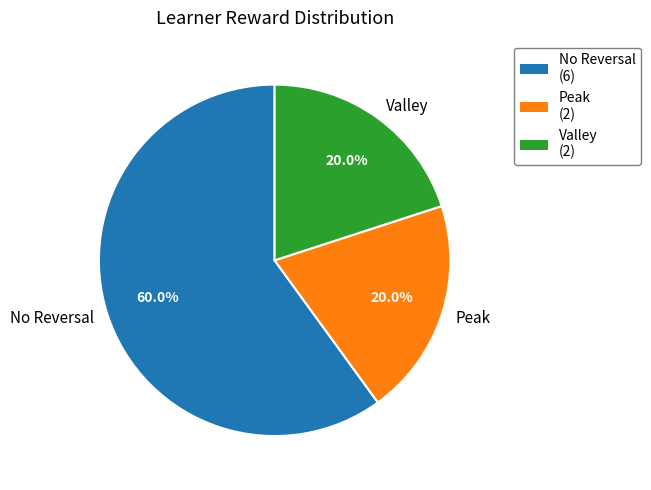

How many slices are in this pie chart?

3